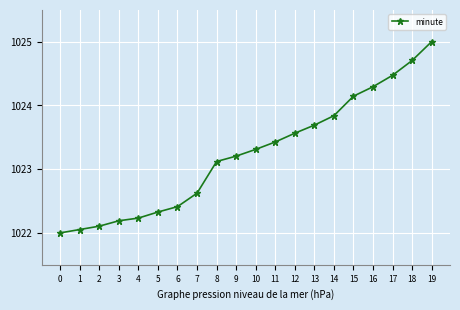

Between 2 and 15, which is larger?

15